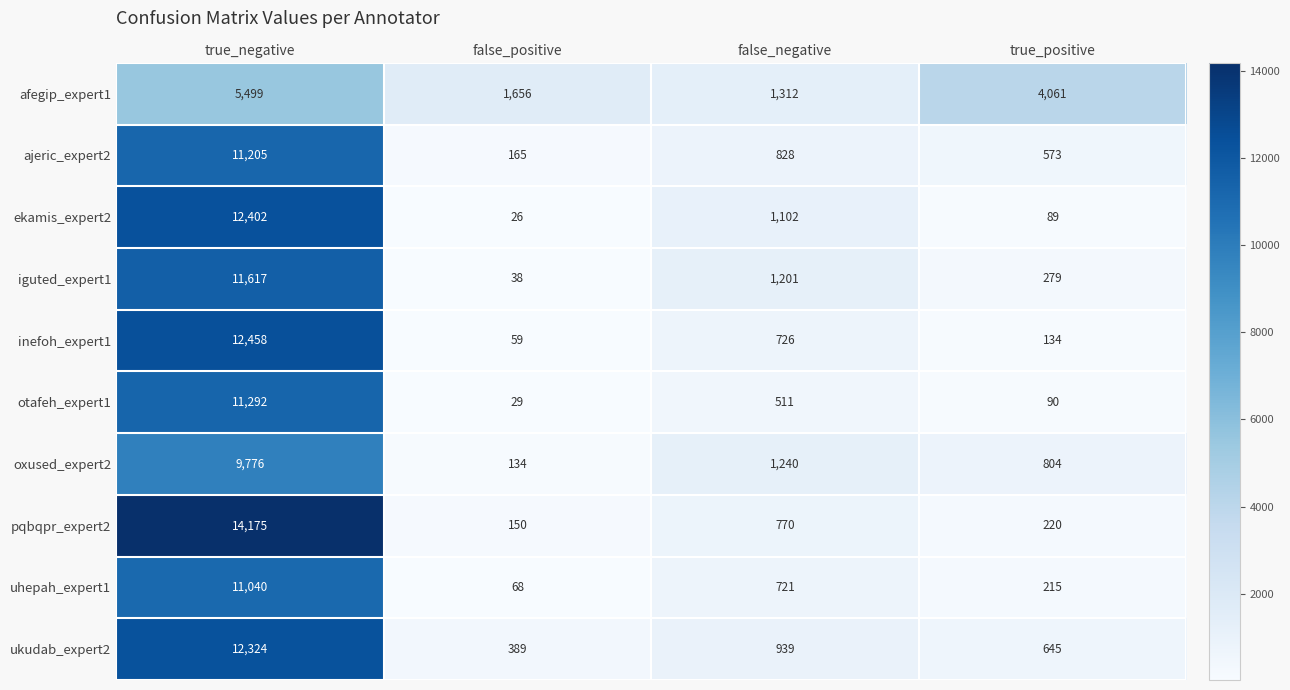

What is the difference between the maximum and minimum values in the oxused_expert2 series?

9642